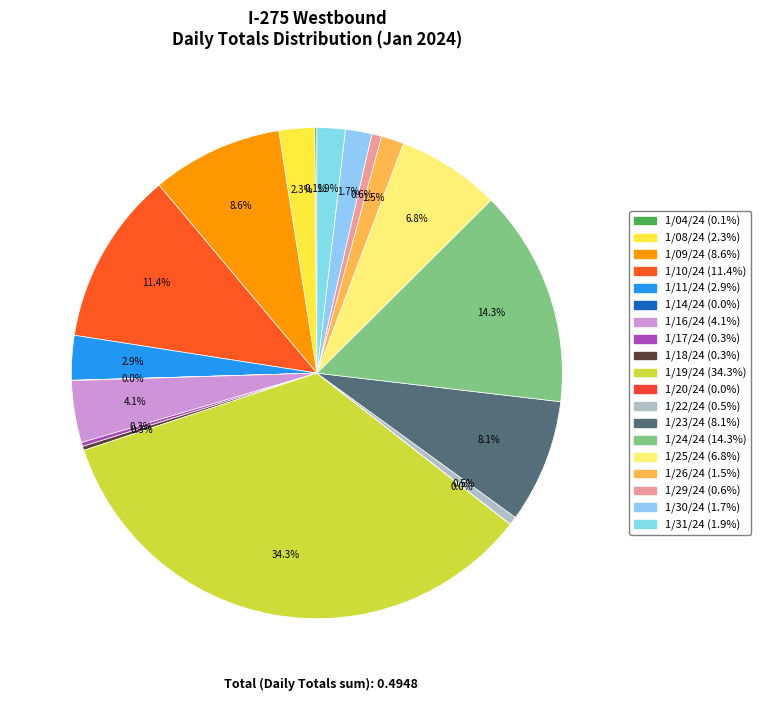

How many segments does this pie chart have?

19